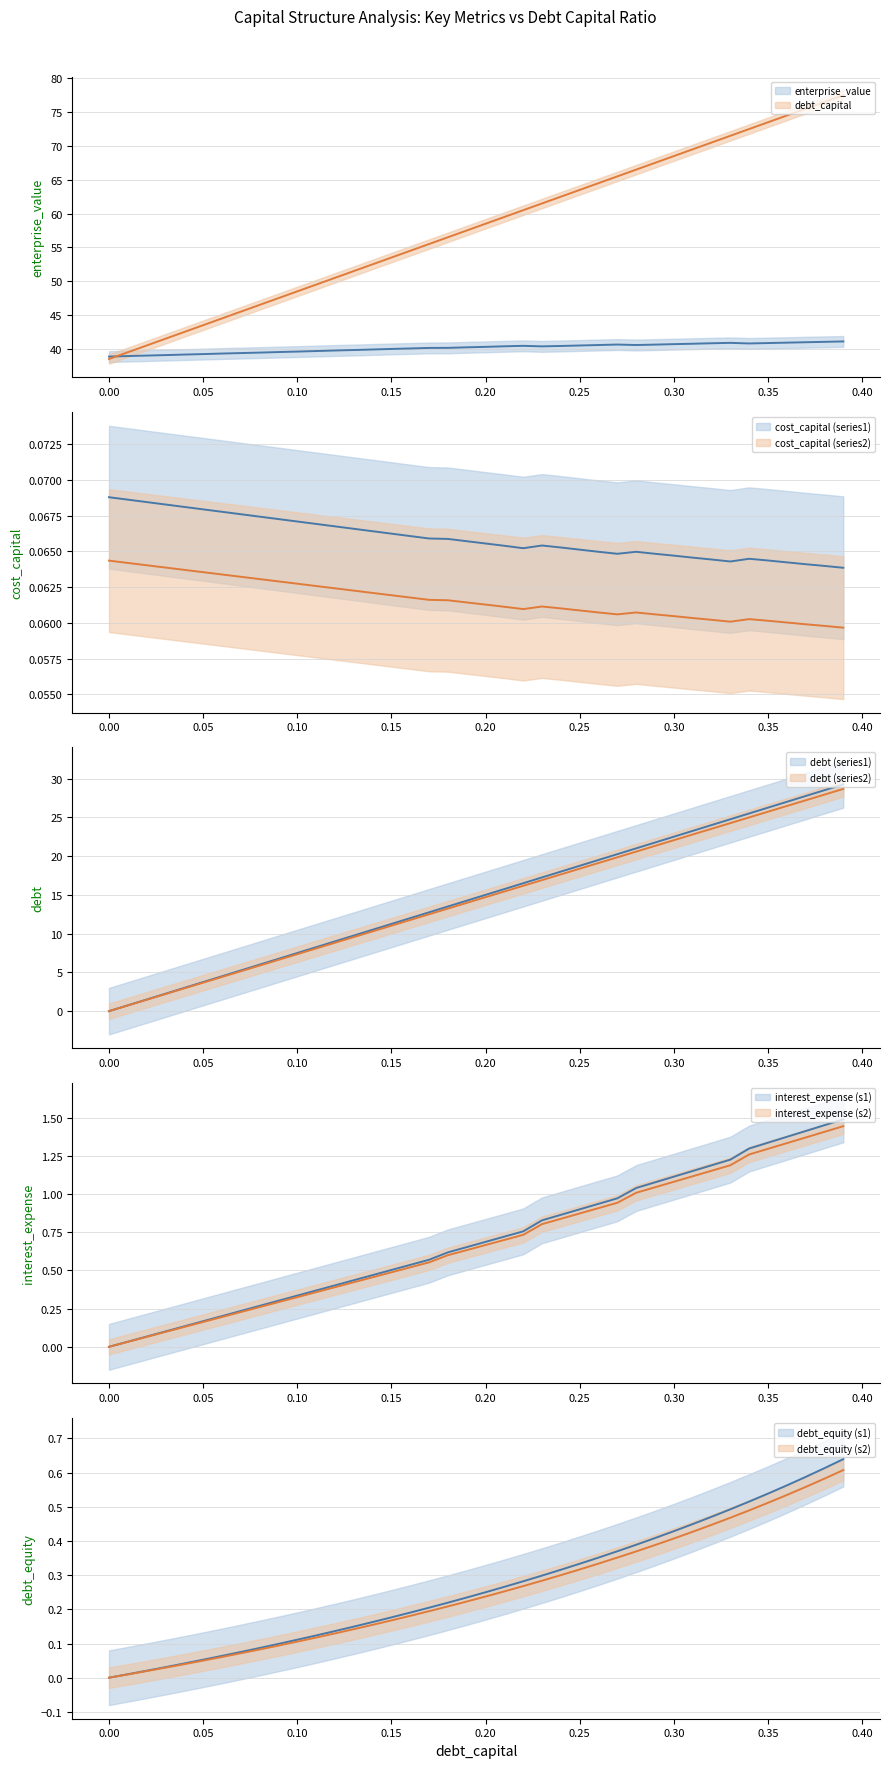

What is the spread (max minus min) of values at 0.21?

59.4